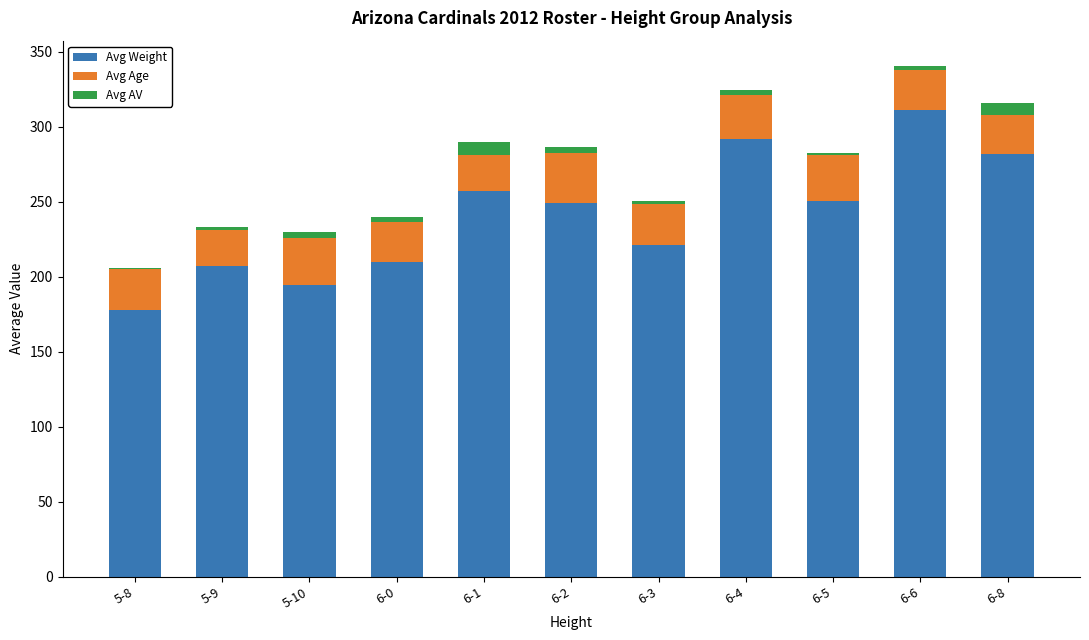

At which category is the sum across all series the highest?

6-6